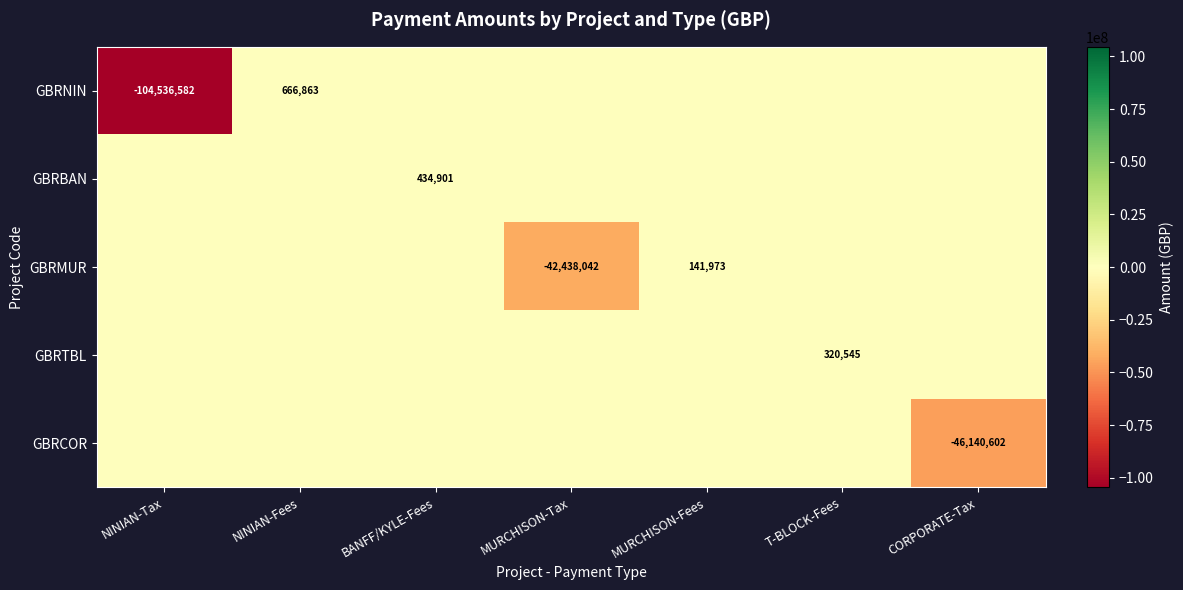

Is it true that GBRMUR equals 141973 at MURCHISON-Fees?

True